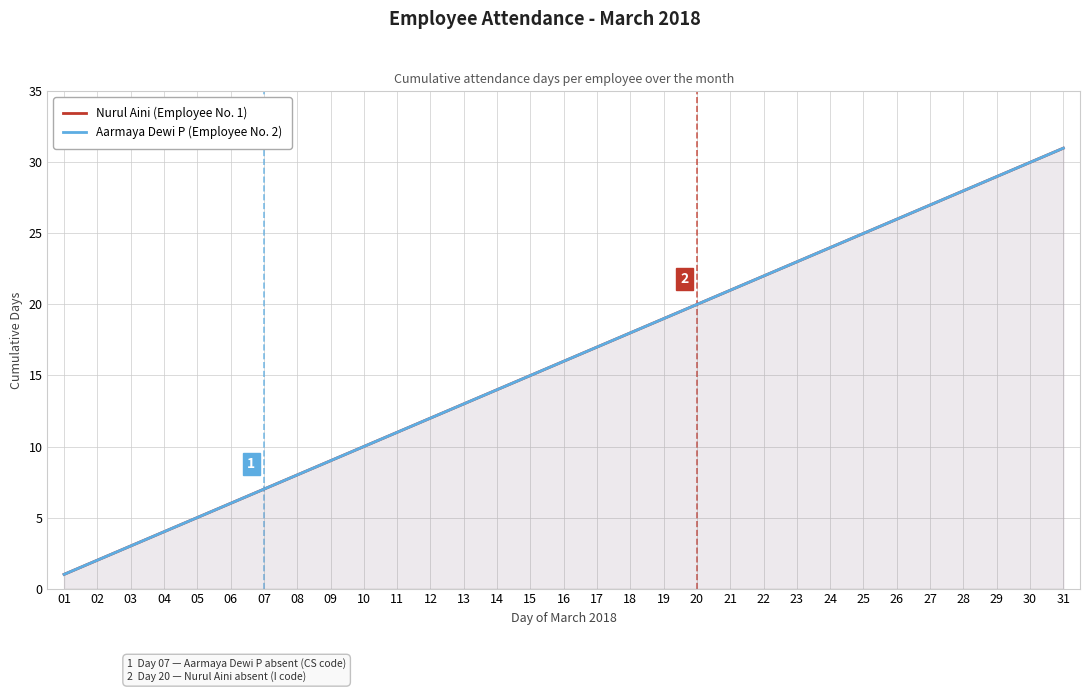

What is the sum of the Aarmaya Dewi P (Employee No. 2) values at 04 and 08?

12